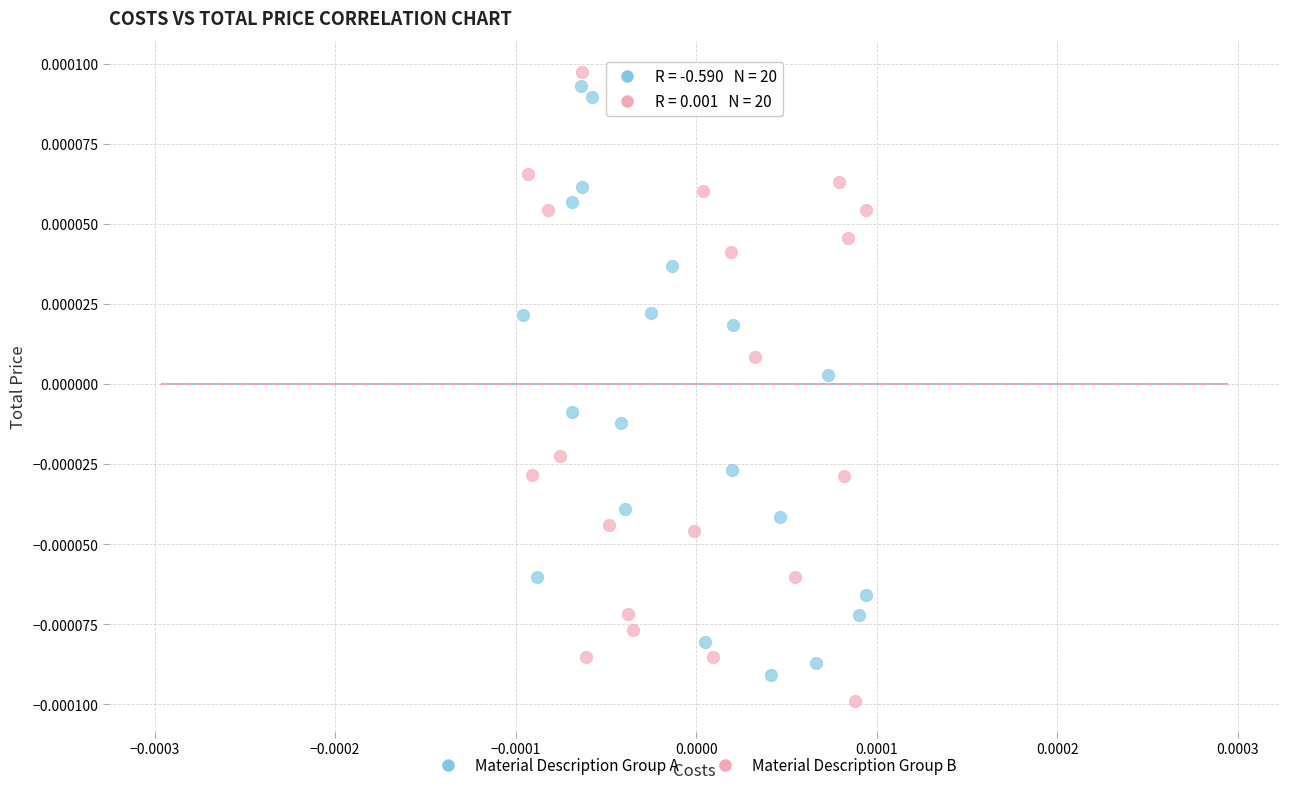

Which series contains the lowest Y value?

Material Description Group B